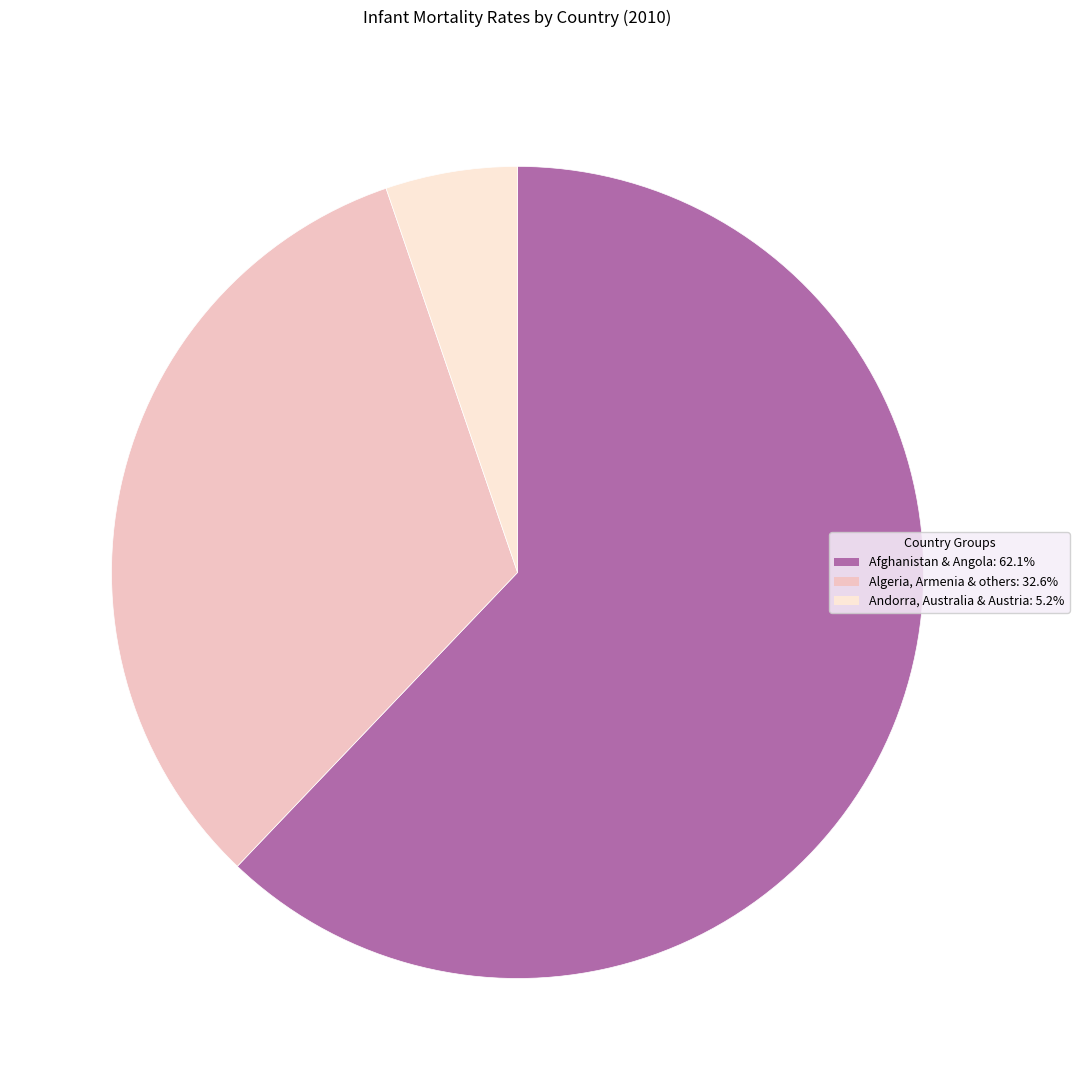

Is there a majority slice in this chart?

Yes